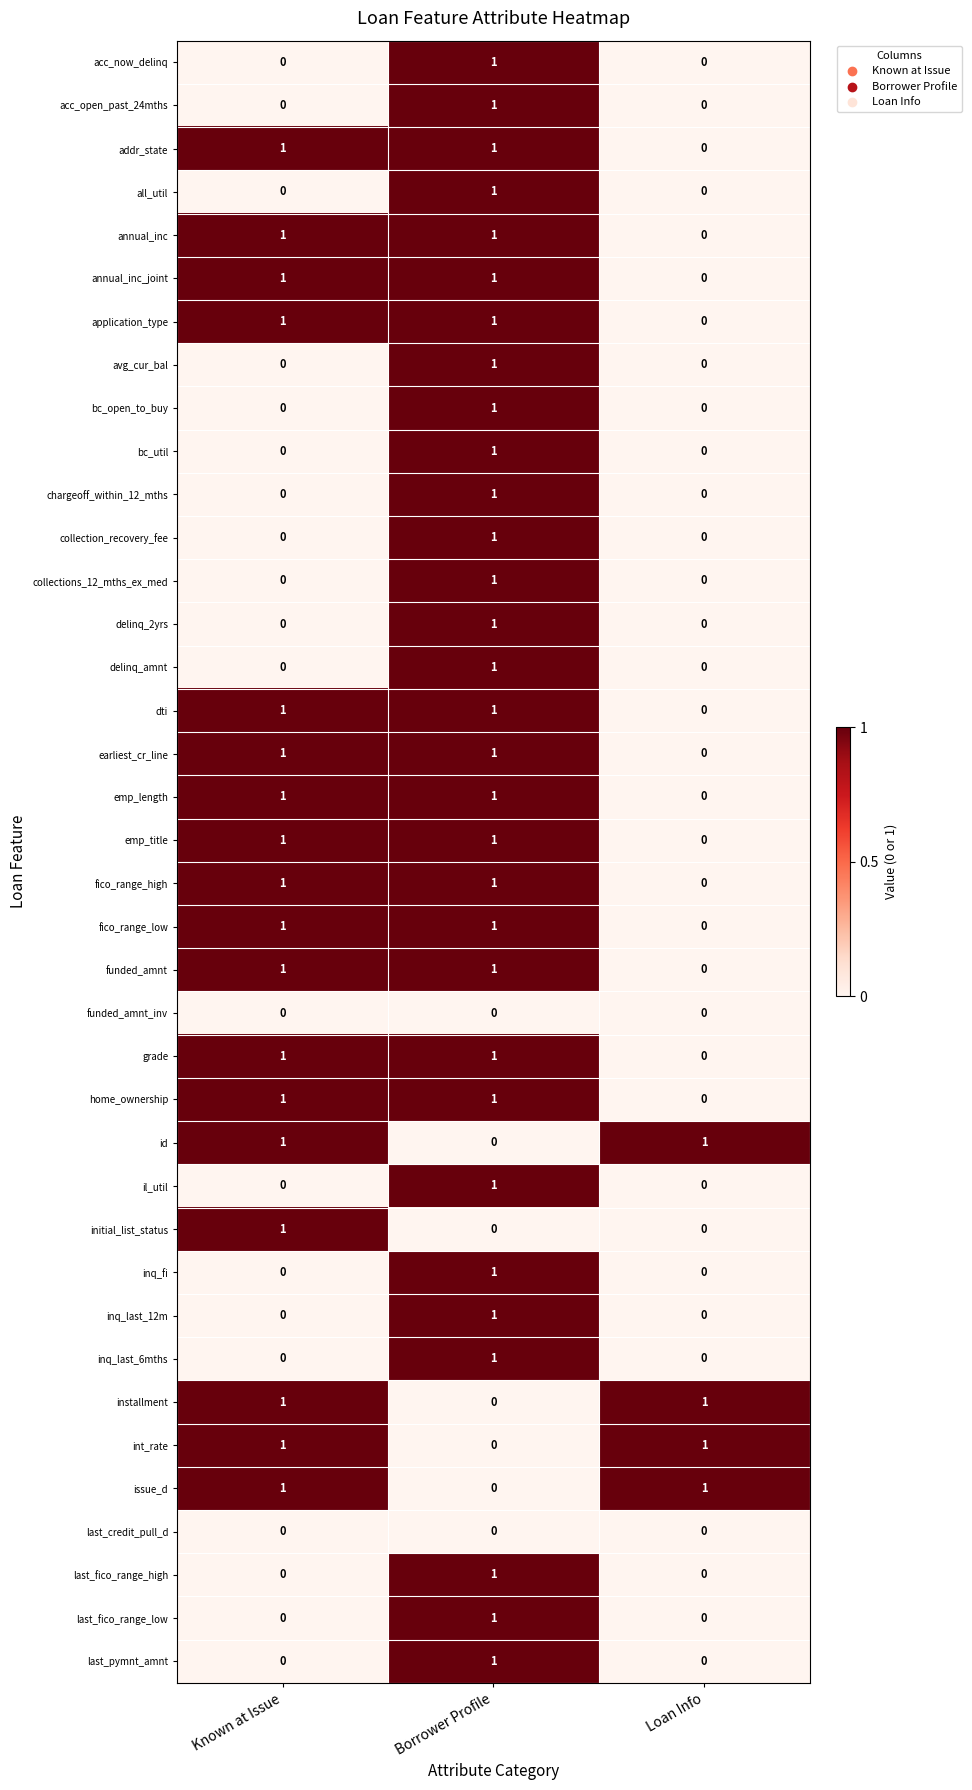

True or false: fico_range_high has a value of 0 at Loan Info.

True